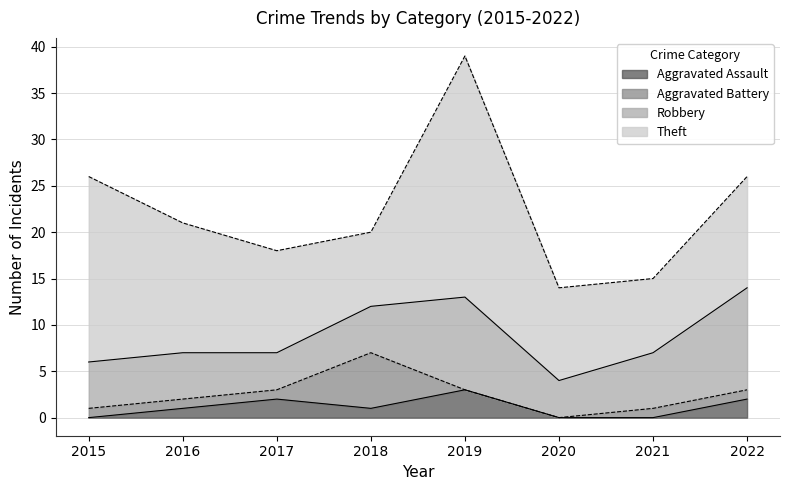

True or false: Robbery has more than 2 interior local peaks.

False